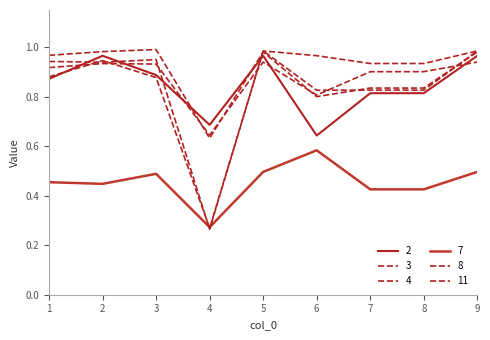

In 7, how many points are higher than both neighbors (excluding endpoints)?

2